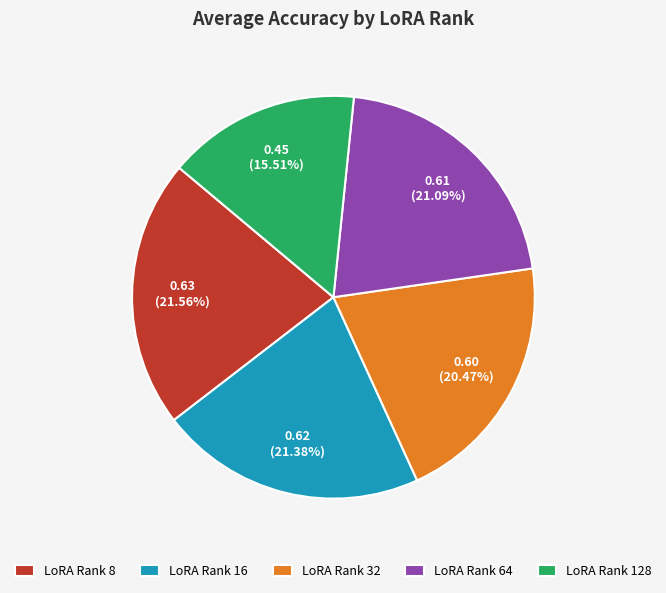

Do LoRA Rank 128 and LoRA Rank 8 together represent more than half of the pie?

No